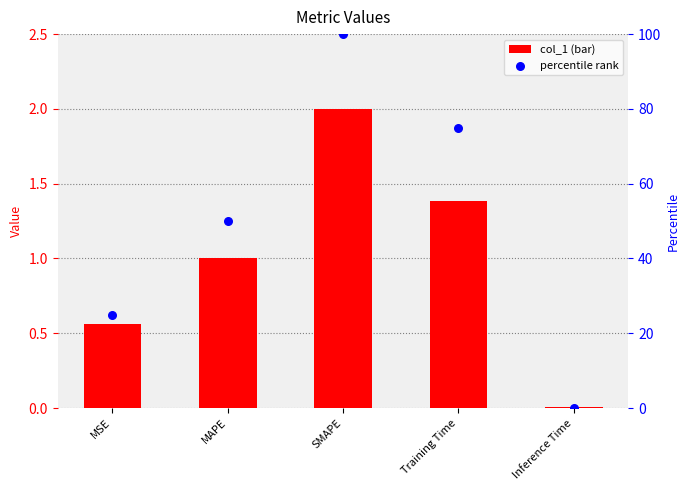

Which series contains the lowest Y value?

percentile rank within the sample